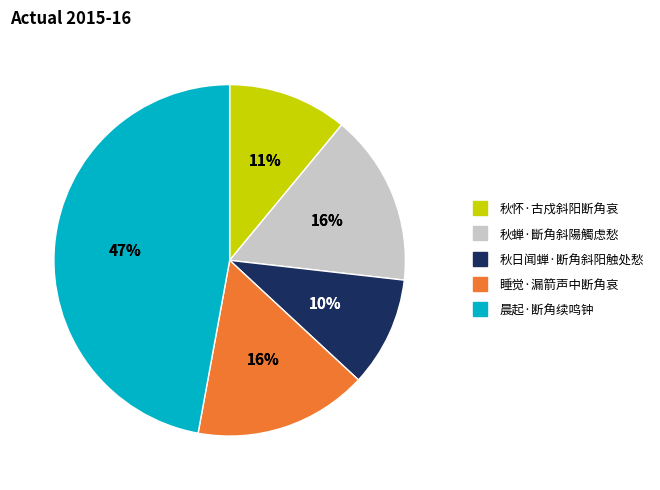

True or false: 秋怀·古戍斜阳断角哀 accounts for 11% of the total.

True